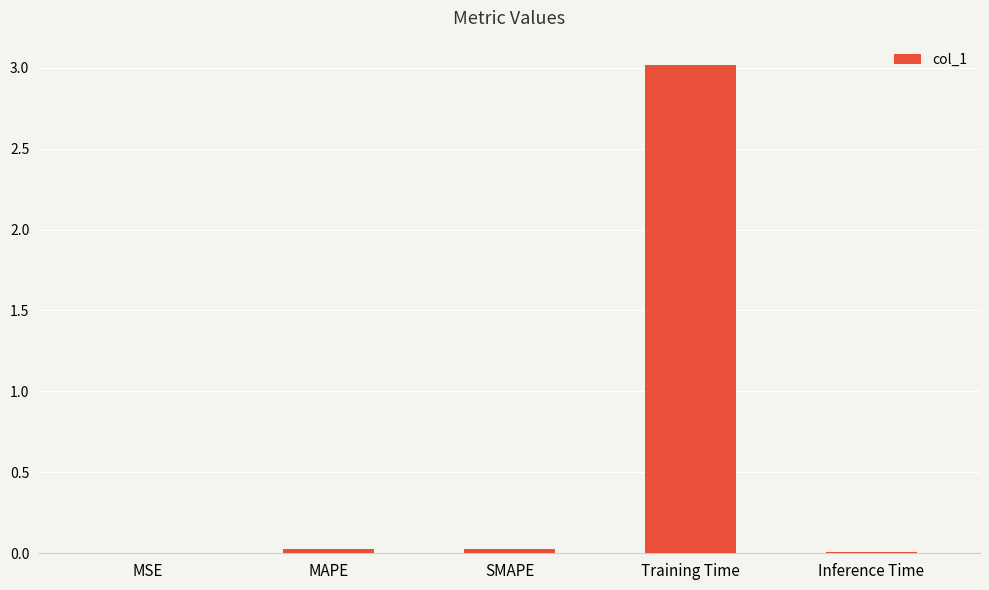

True or false: the data shows 0.0 at MAPE.

True